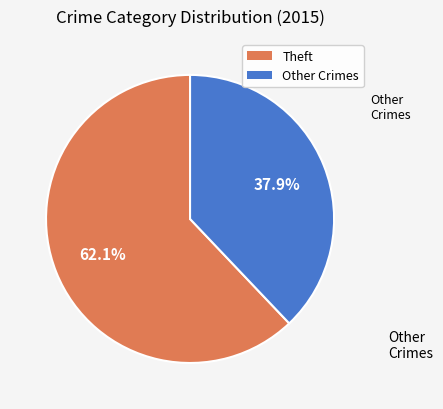

Is there any slice that represents more than half of the pie?

Yes